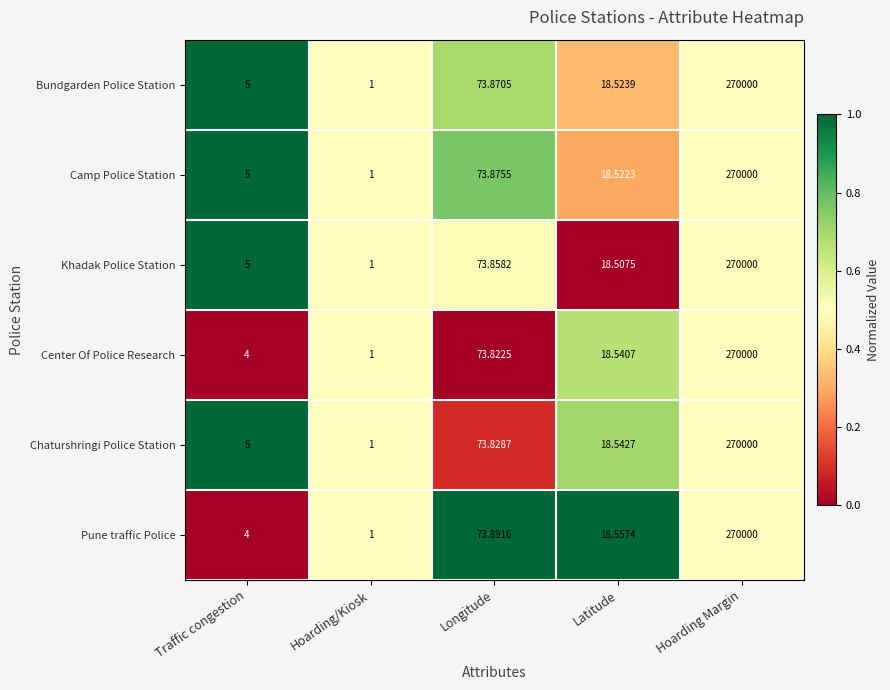

Which series changed the most between Hoarding/Kiosk and Latitude?

Pune traffic Police